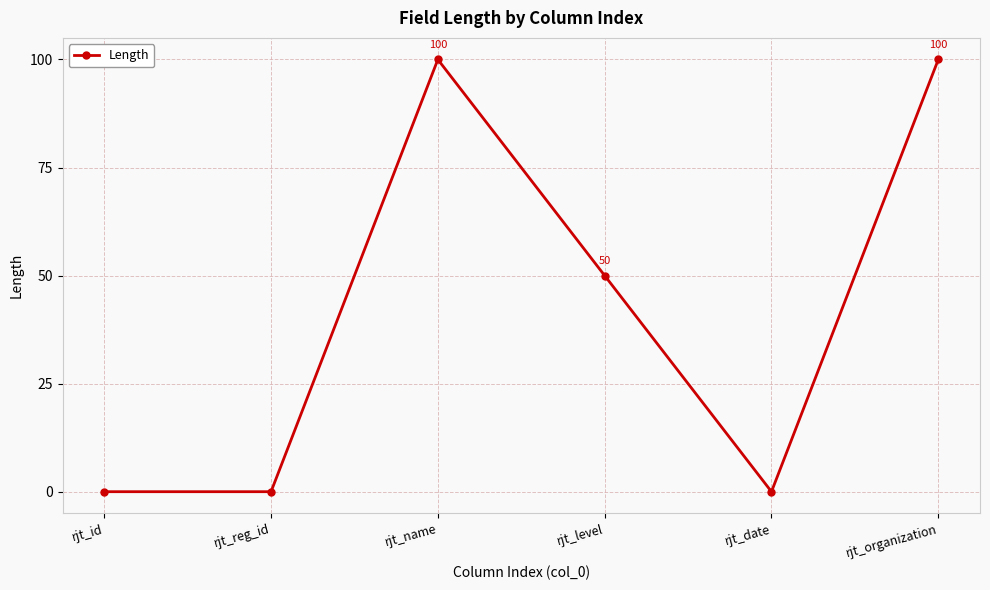

The chart shows a value of 50 at rjt_level. True or false?

True